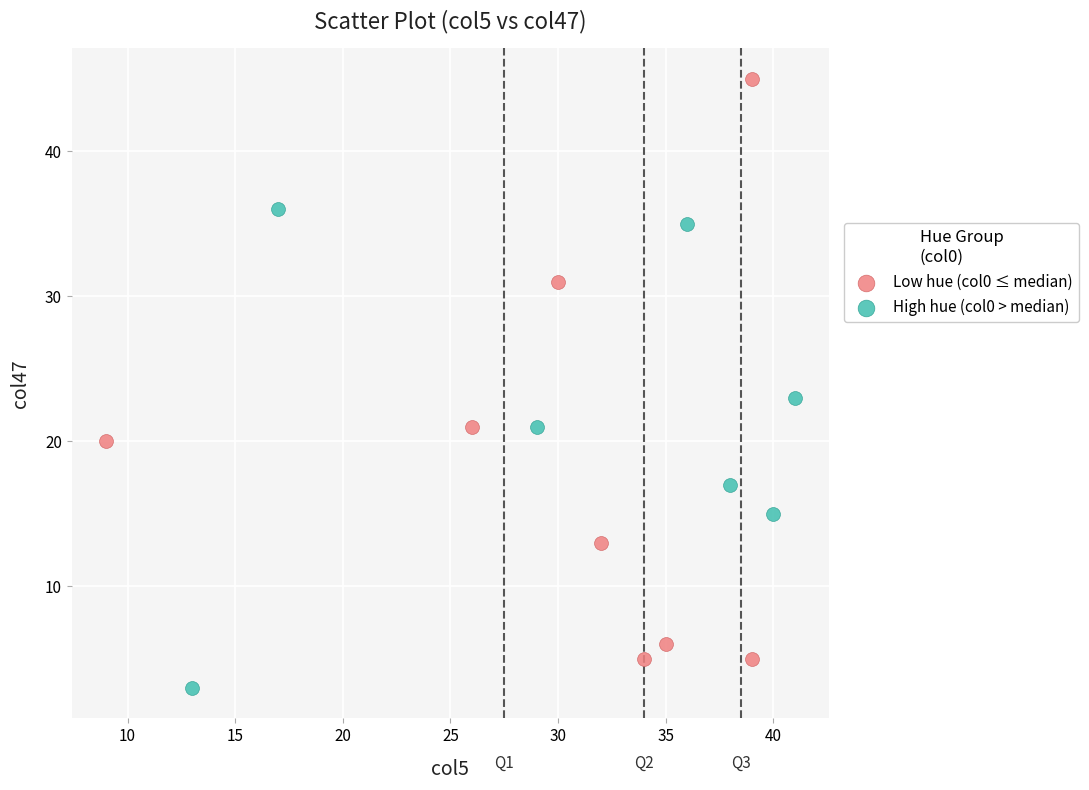

Which series has the widest spread of Y values?

Low hue (col0 ≤ median)